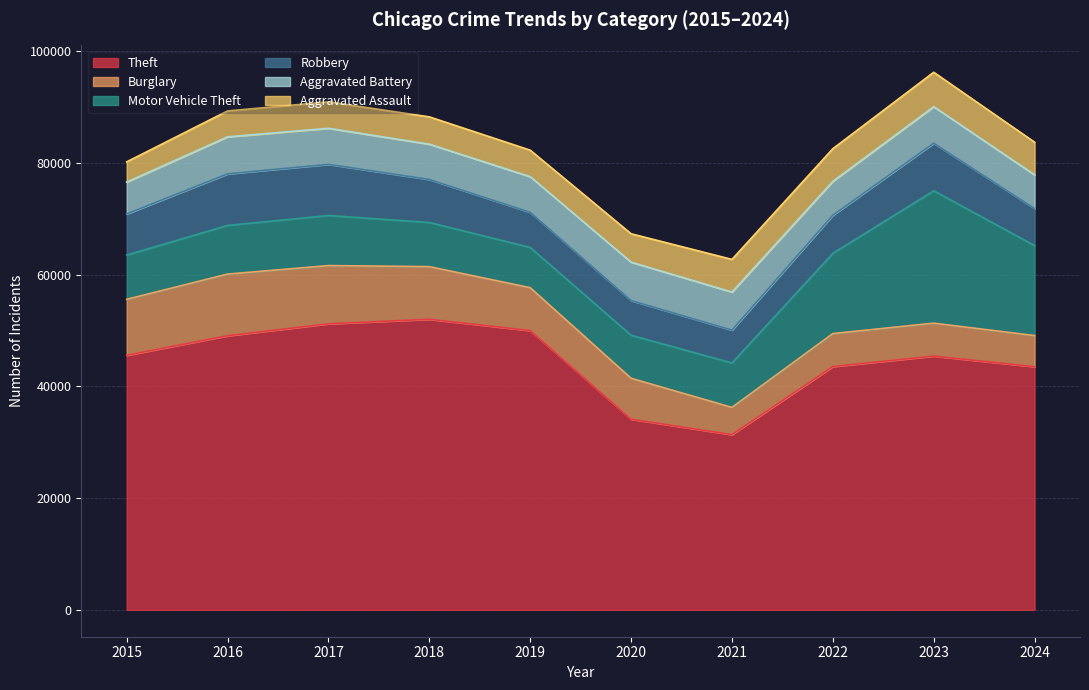

What is the sum of the Aggravated Battery values at 2023 and 2022?

12611